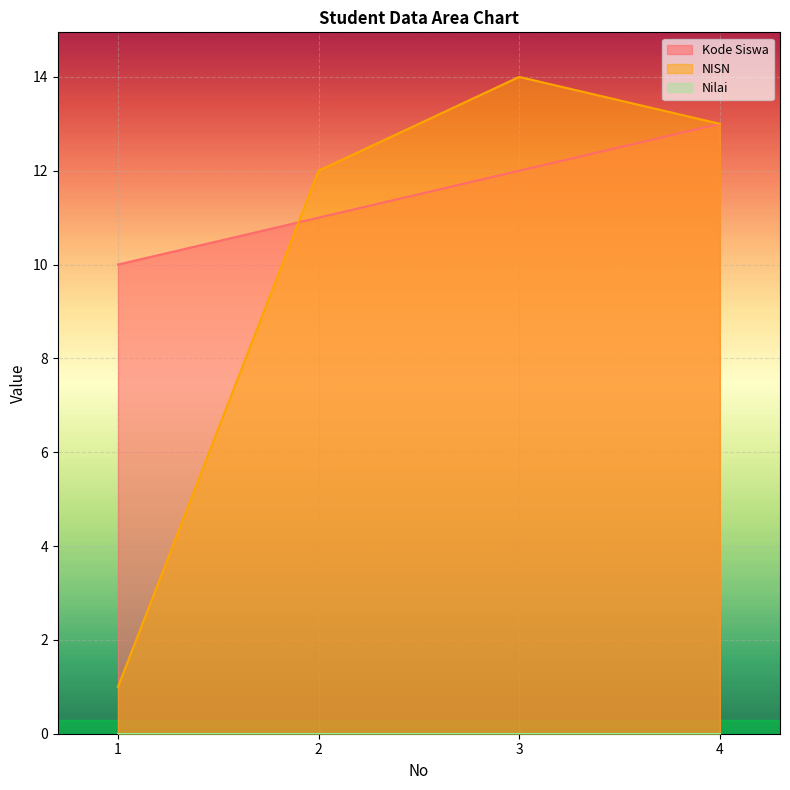

What is the difference between the maximum and second lowest values in the Kode Siswa series?

2